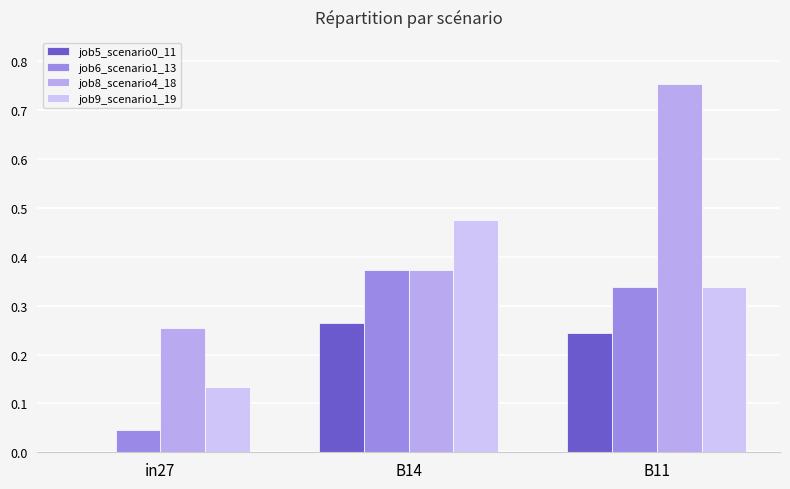

Reading left to right, list all the values displayed in this chart.

job5_scenario0_11: in27=0.0	B14=0.3	B11=0.2
job6_scenario1_13: in27=0.0	B14=0.4	B11=0.3
job8_scenario4_18: in27=0.3	B14=0.4	B11=0.8
job9_scenario1_19: in27=0.1	B14=0.5	B11=0.3